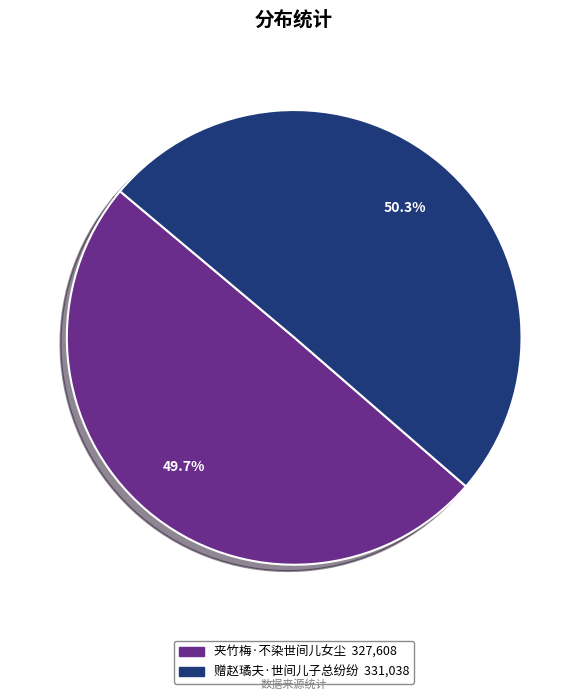

Rank the categories by value from lowest to highest.

夹竹梅·不染世间儿女尘, 赠赵璚夫·世间儿子总纷纷